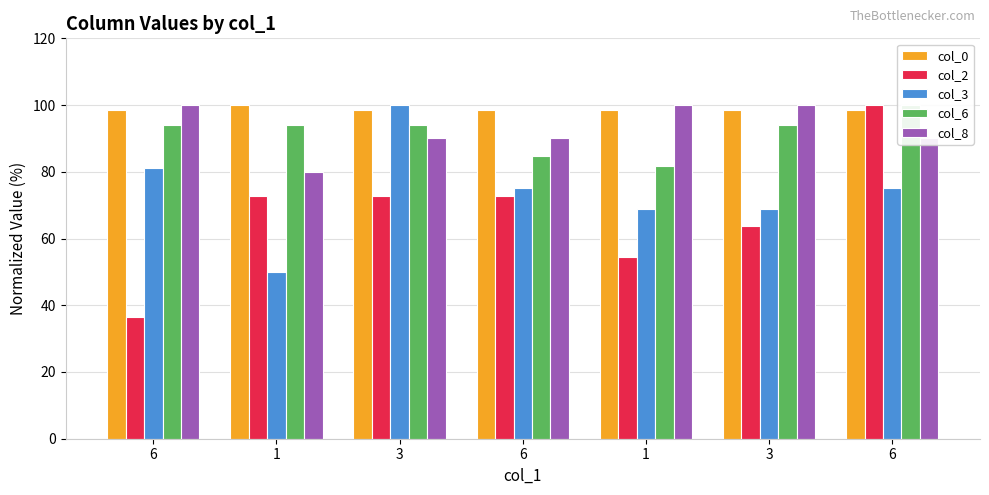

Rank the series at 6 from lowest to highest value.

col_2, col_3, col_6, col_0, col_8